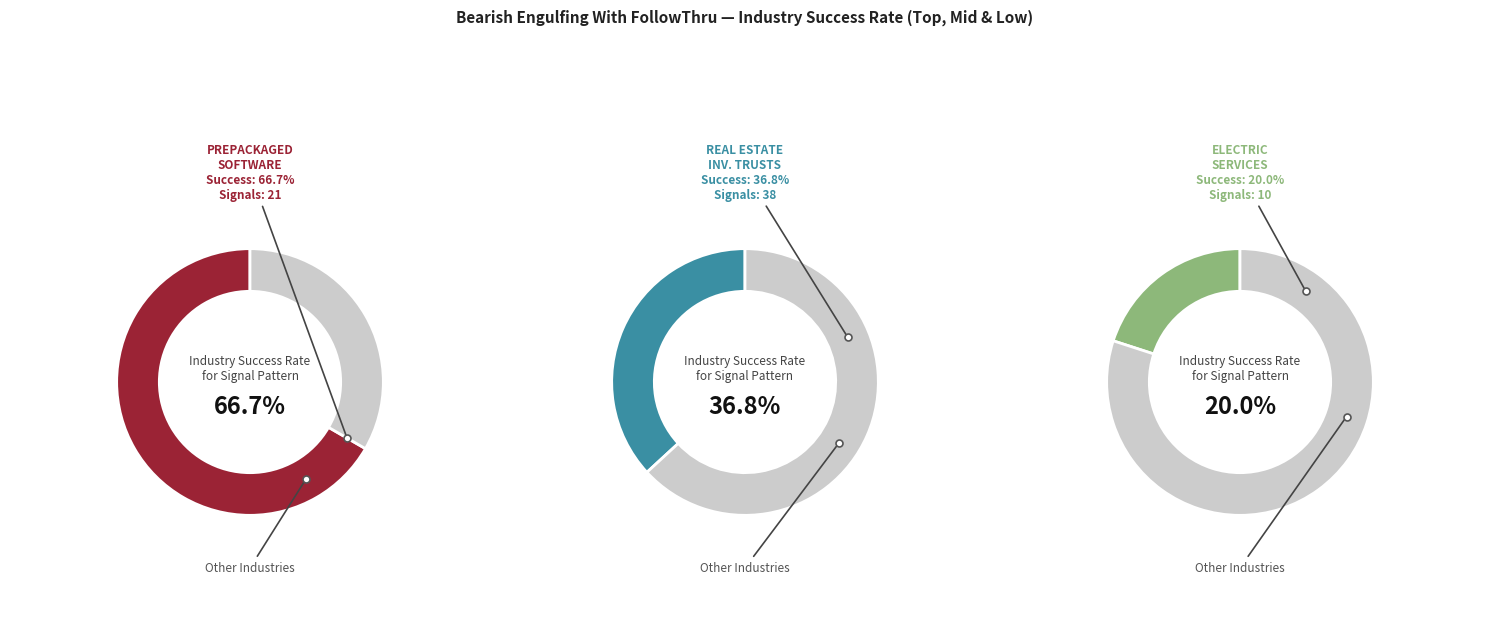

Is it true that ELECTRIC & OTHER SERVICES COMBINED is 2% of the pie?

False